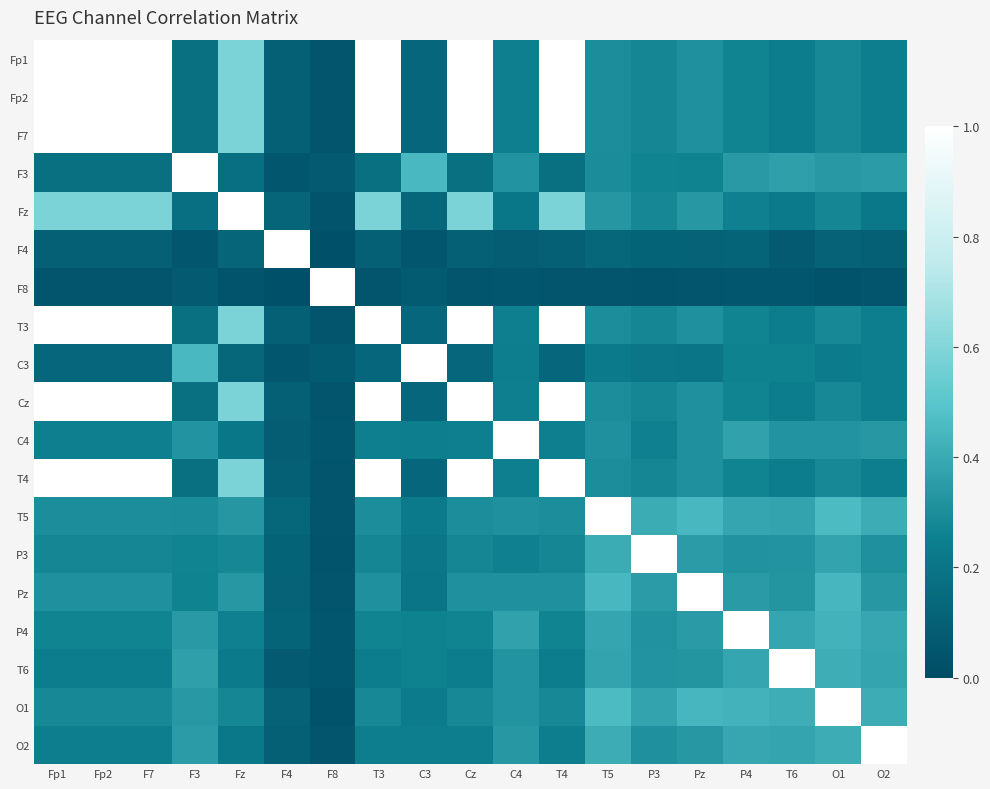

Reading left to right, list all the values displayed in this chart.

Fp1: Fp1=1.0	Fp2=1.0	F7=1.0	F3=0.2	Fz=0.6	F4=0.1	F8=0.0	T3=1.0	C3=0.1	Cz=1.0	C4=0.3	T4=1.0	T5=0.3	P3=0.3	Pz=0.3	P4=0.3	T6=0.2	O1=0.3	O2=0.2
Fp2: Fp1=1.0	Fp2=1.0	F7=1.0	F3=0.2	Fz=0.6	F4=0.1	F8=0.0	T3=1.0	C3=0.1	Cz=1.0	C4=0.3	T4=1.0	T5=0.3	P3=0.3	Pz=0.3	P4=0.3	T6=0.2	O1=0.3	O2=0.2
F7: Fp1=1.0	Fp2=1.0	F7=1.0	F3=0.2	Fz=0.6	F4=0.1	F8=0.0	T3=1.0	C3=0.1	Cz=1.0	C4=0.3	T4=1.0	T5=0.3	P3=0.3	Pz=0.3	P4=0.3	T6=0.2	O1=0.3	O2=0.2
F3: Fp1=0.2	Fp2=0.2	F7=0.2	F3=1.0	Fz=0.2	F4=0.0	F8=0.1	T3=0.2	C3=0.5	Cz=0.2	C4=0.3	T4=0.2	T5=0.3	P3=0.3	Pz=0.3	P4=0.3	T6=0.4	O1=0.3	O2=0.3
Fz: Fp1=0.6	Fp2=0.6	F7=0.6	F3=0.2	Fz=1.0	F4=0.1	F8=0.0	T3=0.6	C3=0.1	Cz=0.6	C4=0.2	T4=0.6	T5=0.3	P3=0.3	Pz=0.3	P4=0.3	T6=0.2	O1=0.3	O2=0.2
F4: Fp1=0.1	Fp2=0.1	F7=0.1	F3=0.0	Fz=0.1	F4=1.0	F8=0.0	T3=0.1	C3=0.1	Cz=0.1	C4=0.1	T4=0.1	T5=0.1	P3=0.1	Pz=0.1	P4=0.1	T6=0.1	O1=0.1	O2=0.1
F8: Fp1=0.0	Fp2=0.0	F7=0.0	F3=0.1	Fz=0.0	F4=0.0	F8=1.0	T3=0.0	C3=0.1	Cz=0.0	C4=0.1	T4=0.0	T5=0.0	P3=0.0	Pz=0.0	P4=0.1	T6=0.1	O1=0.0	O2=0.0
T3: Fp1=1.0	Fp2=1.0	F7=1.0	F3=0.2	Fz=0.6	F4=0.1	F8=0.0	T3=1.0	C3=0.1	Cz=1.0	C4=0.3	T4=1.0	T5=0.3	P3=0.3	Pz=0.3	P4=0.3	T6=0.2	O1=0.3	O2=0.2
C3: Fp1=0.1	Fp2=0.1	F7=0.1	F3=0.5	Fz=0.1	F4=0.1	F8=0.1	T3=0.1	C3=1.0	Cz=0.1	C4=0.2	T4=0.1	T5=0.2	P3=0.2	Pz=0.2	P4=0.3	T6=0.3	O1=0.2	O2=0.2
Cz: Fp1=1.0	Fp2=1.0	F7=1.0	F3=0.2	Fz=0.6	F4=0.1	F8=0.0	T3=1.0	C3=0.1	Cz=1.0	C4=0.3	T4=1.0	T5=0.3	P3=0.3	Pz=0.3	P4=0.3	T6=0.2	O1=0.3	O2=0.2
C4: Fp1=0.3	Fp2=0.3	F7=0.3	F3=0.3	Fz=0.2	F4=0.1	F8=0.1	T3=0.3	C3=0.2	Cz=0.3	C4=1.0	T4=0.3	T5=0.3	P3=0.3	Pz=0.3	P4=0.4	T6=0.3	O1=0.3	O2=0.3
T4: Fp1=1.0	Fp2=1.0	F7=1.0	F3=0.2	Fz=0.6	F4=0.1	F8=0.0	T3=1.0	C3=0.1	Cz=1.0	C4=0.3	T4=1.0	T5=0.3	P3=0.3	Pz=0.3	P4=0.3	T6=0.2	O1=0.3	O2=0.2
T5: Fp1=0.3	Fp2=0.3	F7=0.3	F3=0.3	Fz=0.3	F4=0.1	F8=0.0	T3=0.3	C3=0.2	Cz=0.3	C4=0.3	T4=0.3	T5=1.0	P3=0.4	Pz=0.4	P4=0.4	T6=0.4	O1=0.5	O2=0.4
P3: Fp1=0.3	Fp2=0.3	F7=0.3	F3=0.3	Fz=0.3	F4=0.1	F8=0.0	T3=0.3	C3=0.2	Cz=0.3	C4=0.3	T4=0.3	T5=0.4	P3=1.0	Pz=0.3	P4=0.3	T6=0.3	O1=0.4	O2=0.3
Pz: Fp1=0.3	Fp2=0.3	F7=0.3	F3=0.3	Fz=0.3	F4=0.1	F8=0.0	T3=0.3	C3=0.2	Cz=0.3	C4=0.3	T4=0.3	T5=0.4	P3=0.3	Pz=1.0	P4=0.3	T6=0.3	O1=0.4	O2=0.3
P4: Fp1=0.3	Fp2=0.3	F7=0.3	F3=0.3	Fz=0.3	F4=0.1	F8=0.1	T3=0.3	C3=0.3	Cz=0.3	C4=0.4	T4=0.3	T5=0.4	P3=0.3	Pz=0.3	P4=1.0	T6=0.4	O1=0.4	O2=0.4
T6: Fp1=0.2	Fp2=0.2	F7=0.2	F3=0.4	Fz=0.2	F4=0.1	F8=0.1	T3=0.2	C3=0.3	Cz=0.2	C4=0.3	T4=0.2	T5=0.4	P3=0.3	Pz=0.3	P4=0.4	T6=1.0	O1=0.4	O2=0.4
O1: Fp1=0.3	Fp2=0.3	F7=0.3	F3=0.3	Fz=0.3	F4=0.1	F8=0.0	T3=0.3	C3=0.2	Cz=0.3	C4=0.3	T4=0.3	T5=0.5	P3=0.4	Pz=0.4	P4=0.4	T6=0.4	O1=1.0	O2=0.4
O2: Fp1=0.2	Fp2=0.2	F7=0.2	F3=0.3	Fz=0.2	F4=0.1	F8=0.0	T3=0.2	C3=0.2	Cz=0.2	C4=0.3	T4=0.2	T5=0.4	P3=0.3	Pz=0.3	P4=0.4	T6=0.4	O1=0.4	O2=1.0